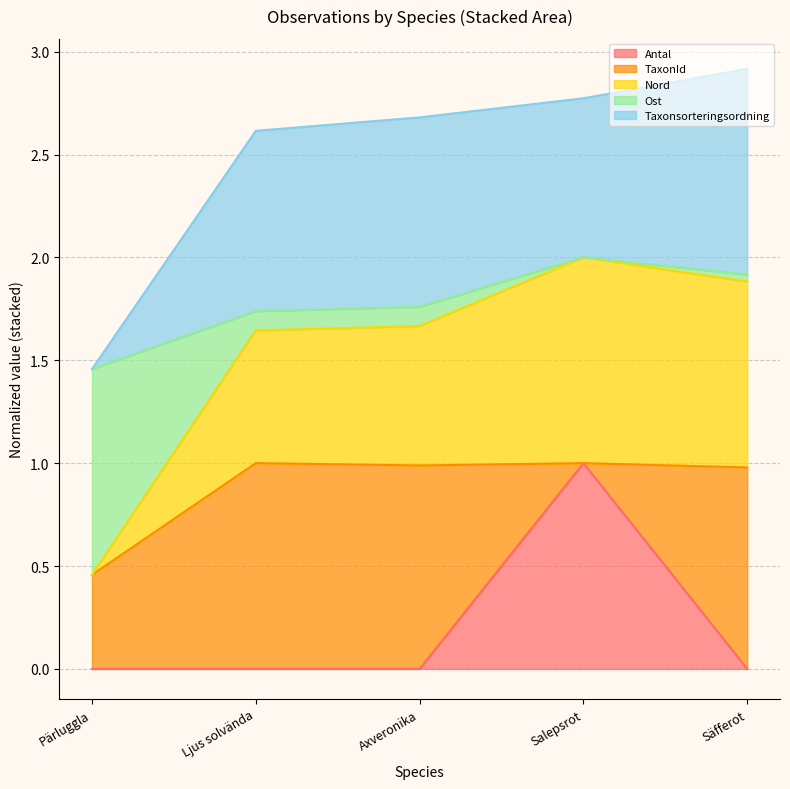

The value of Antal at Säfferot is -0.3. True or false?

False